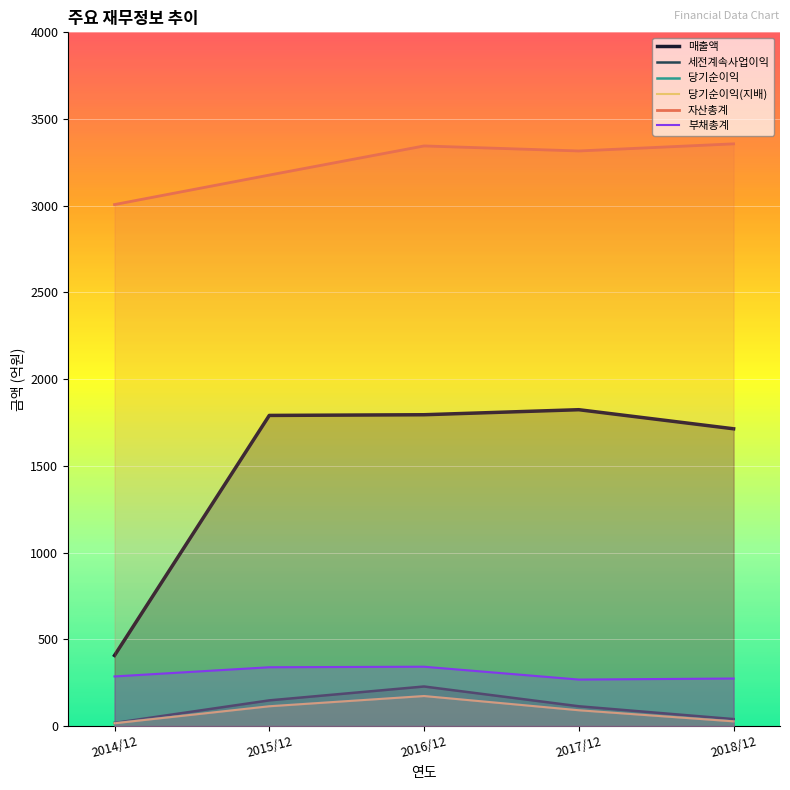

True or false: 세전계속사업이익 and 당기순이익(지배) intersect in this chart.

False